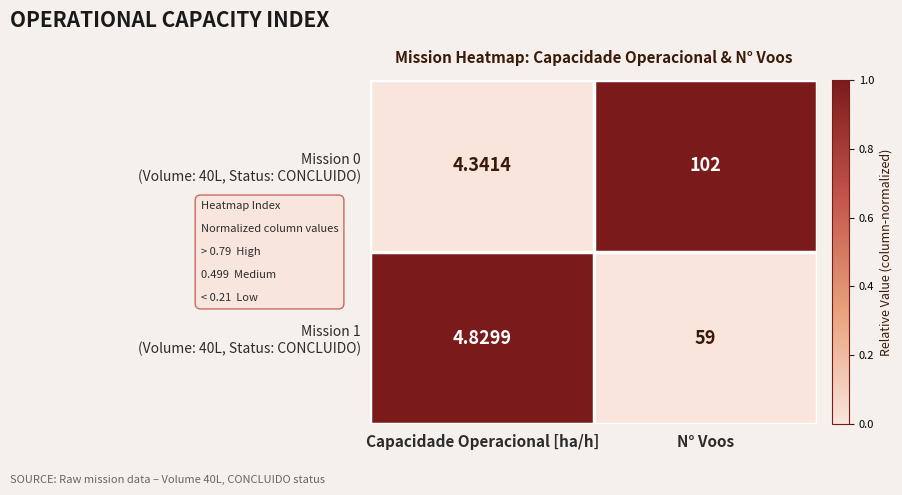

What is the total value across all series at Capacidade Operacional [ha/h]?

9.2